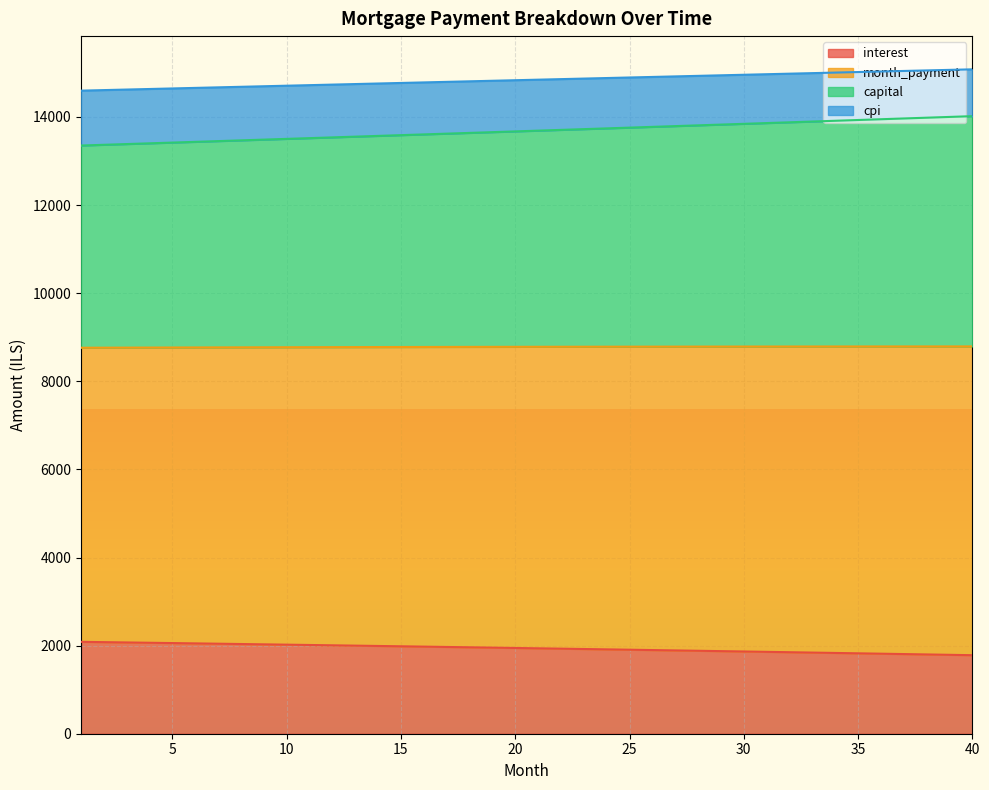

True or false: interest and capital cross at least once.

False